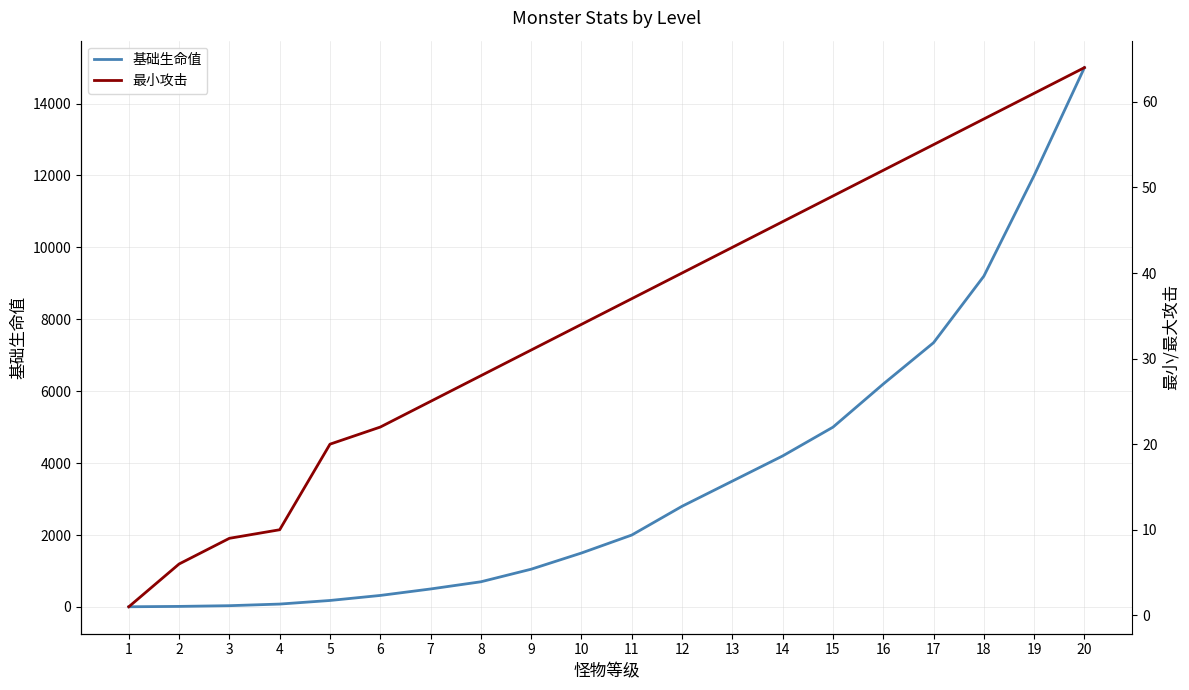

What is the difference between the 最小攻击 values at 11 and 16?

15